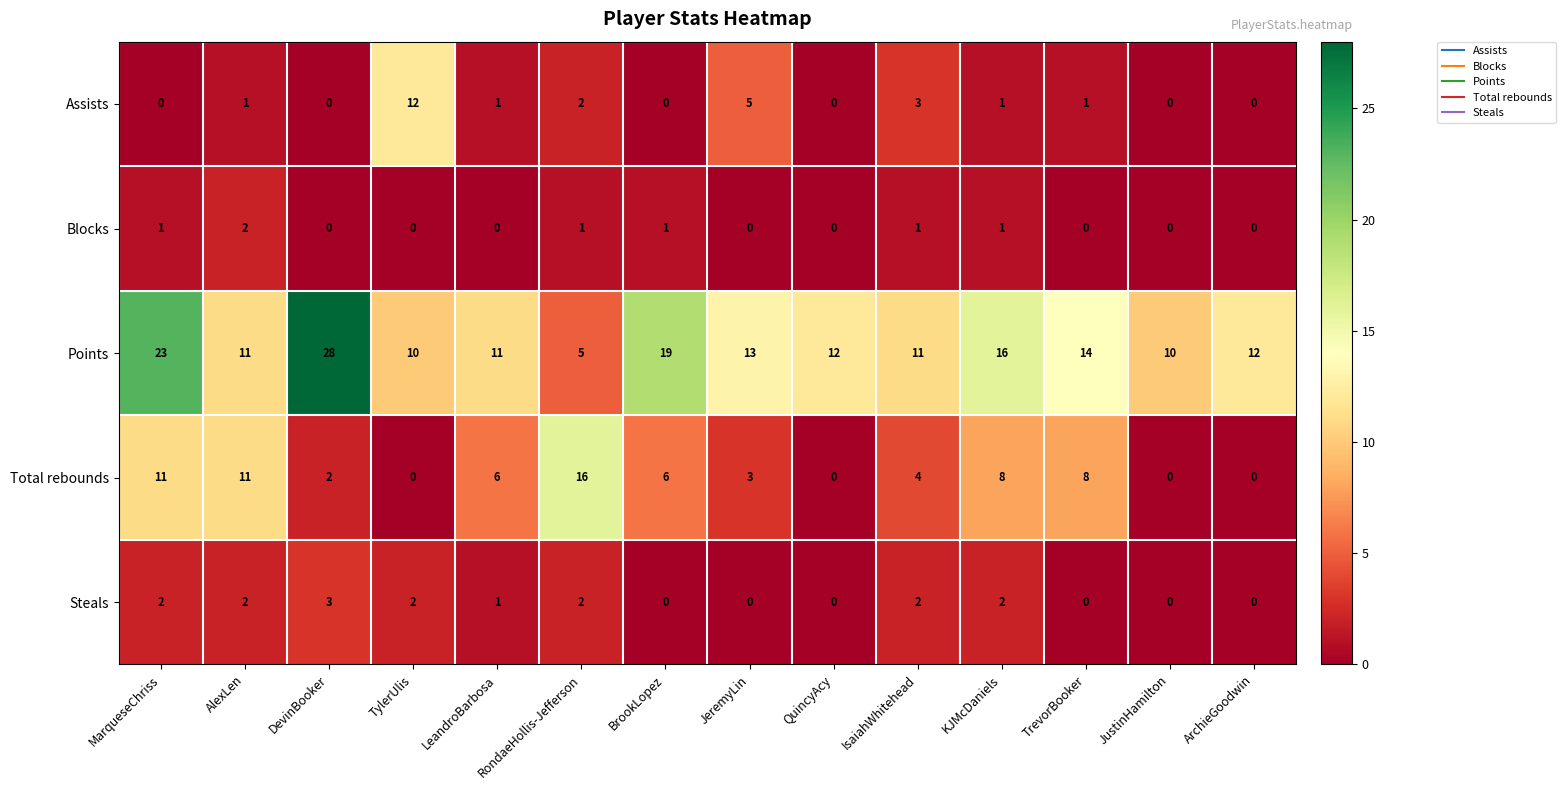

Which series has the largest total across all categories?

Points